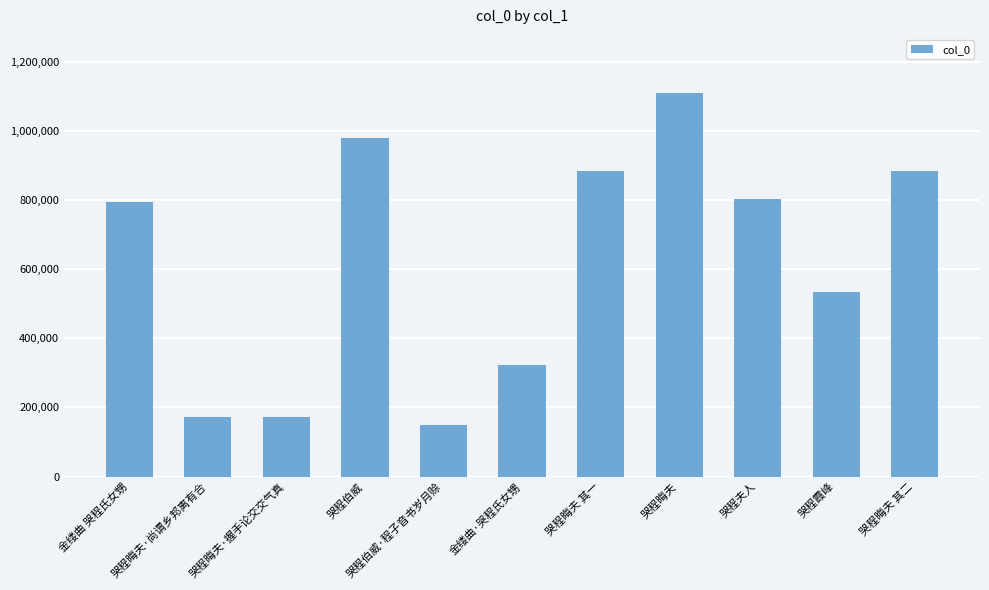

What is the label of the 3rd bar from the left?

哭程晦夫·握手论交交气真